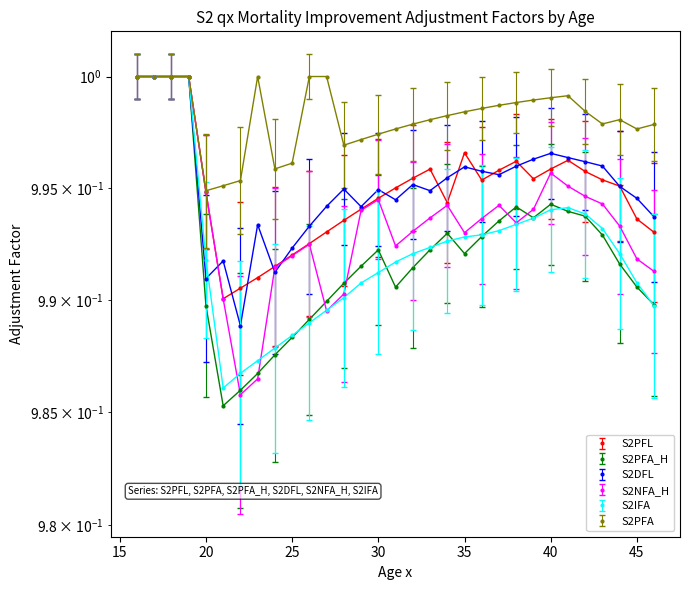

Which series has the largest total across all categories?

S2PFA